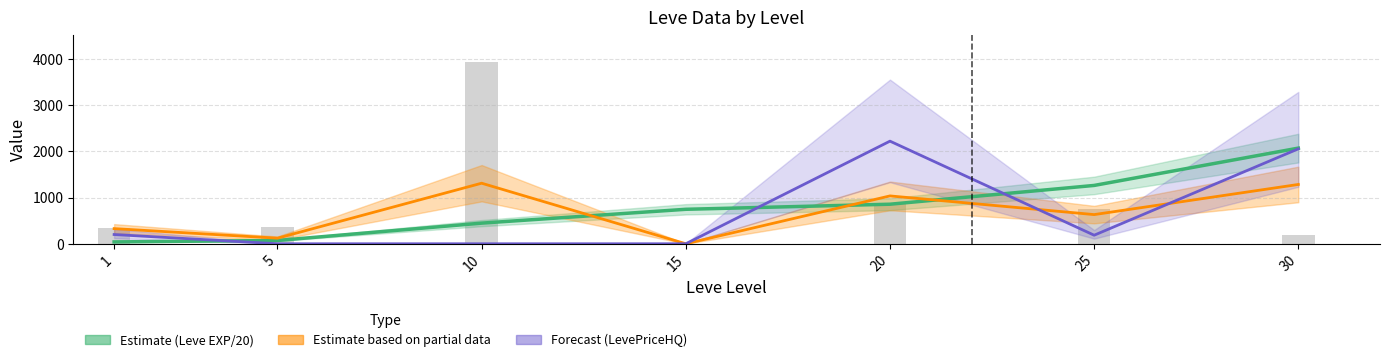

The value of LevePriceNQ at 10 is 3932.0. True or false?

True